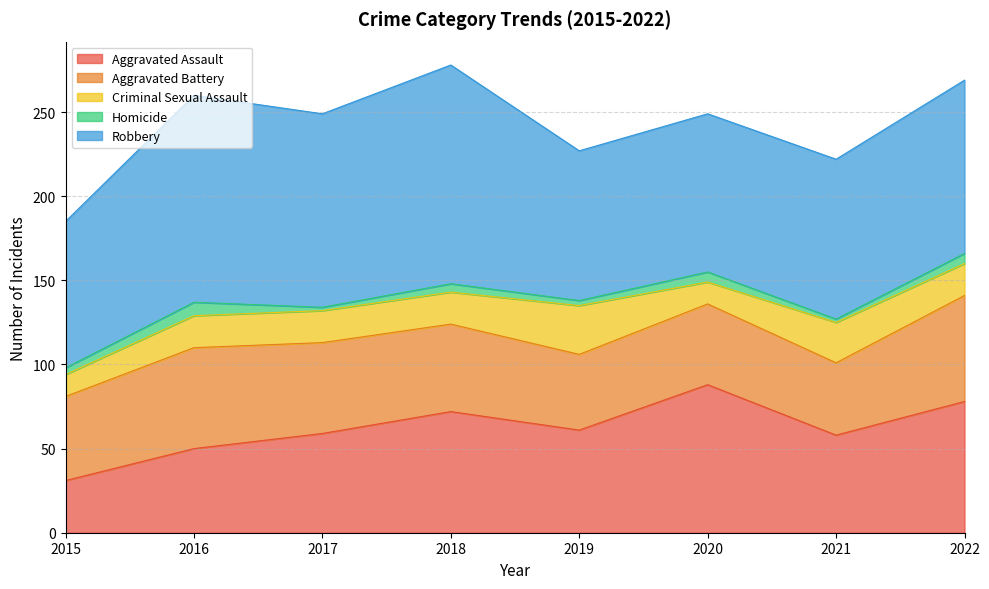

At which category is the sum across all series the highest?

2018